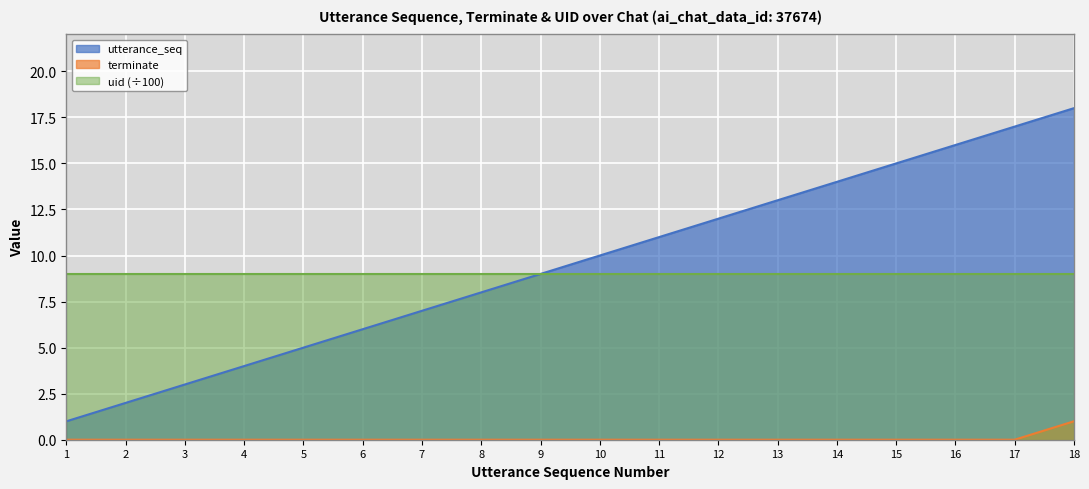

What is the total value across all series at 10?

19.0